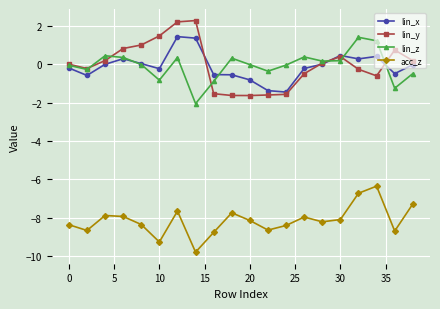

What is the maximum value shown in the chart?

2.3